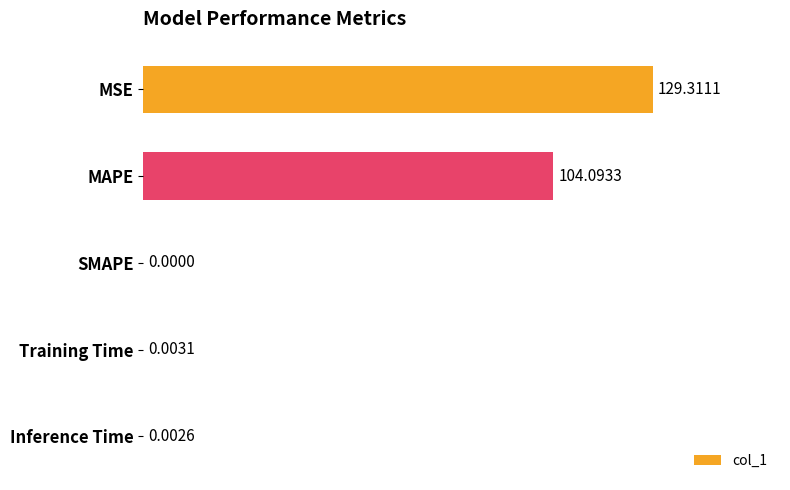

Are the bars grouped side by side (vs. stacked)?

No